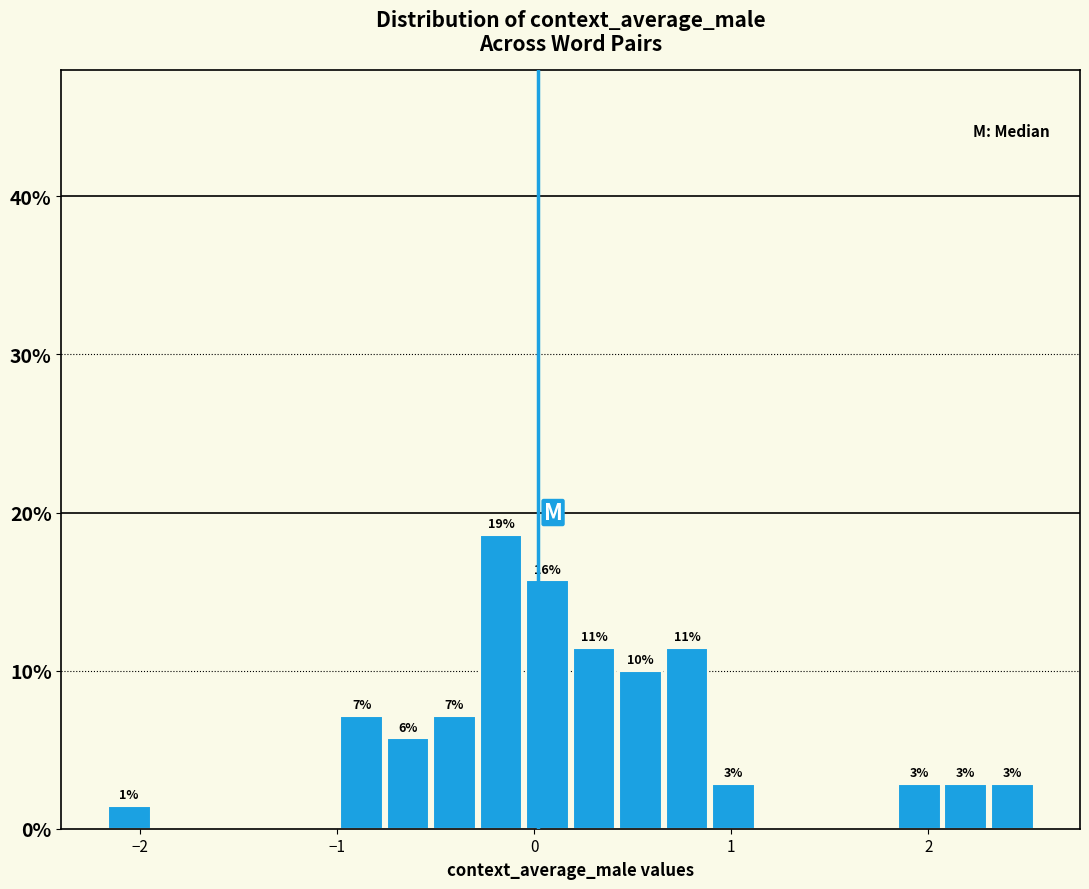

Read against the x-axis, roughly where is the centre of the tallest bar?

-0.2